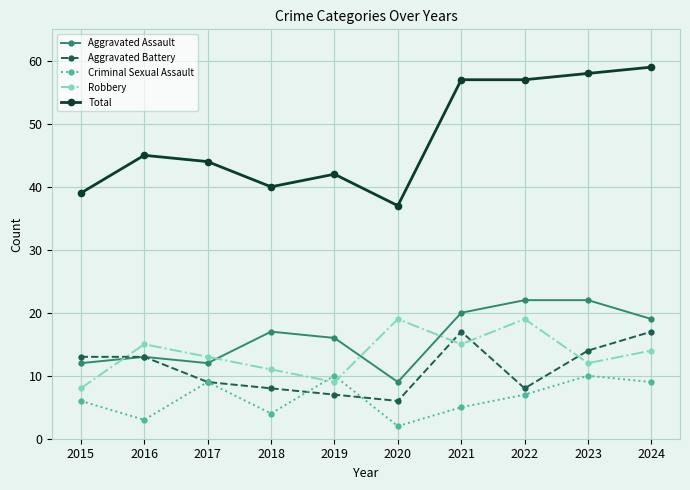

Where do Aggravated Battery and Robbery first cross each other?

2015 and 2016